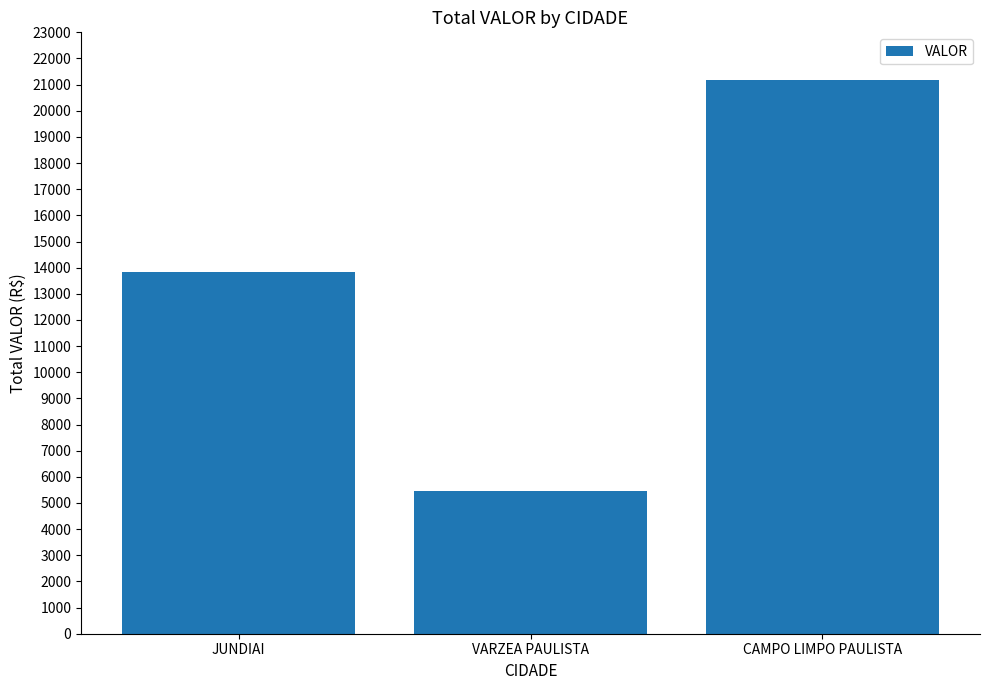

Rank the categories by value from highest to lowest.

CAMPO LIMPO PAULISTA, JUNDIAI, VARZEA PAULISTA